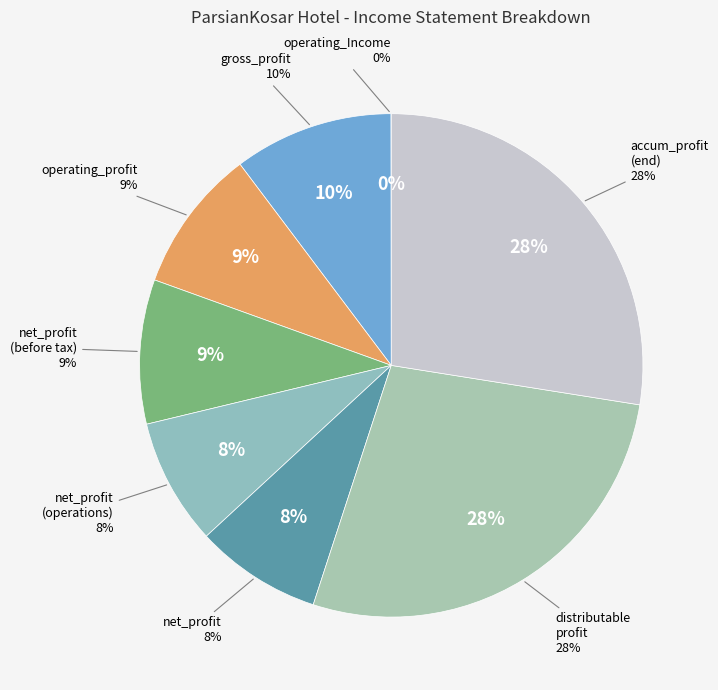

Is there any slice that represents more than half of the pie?

No